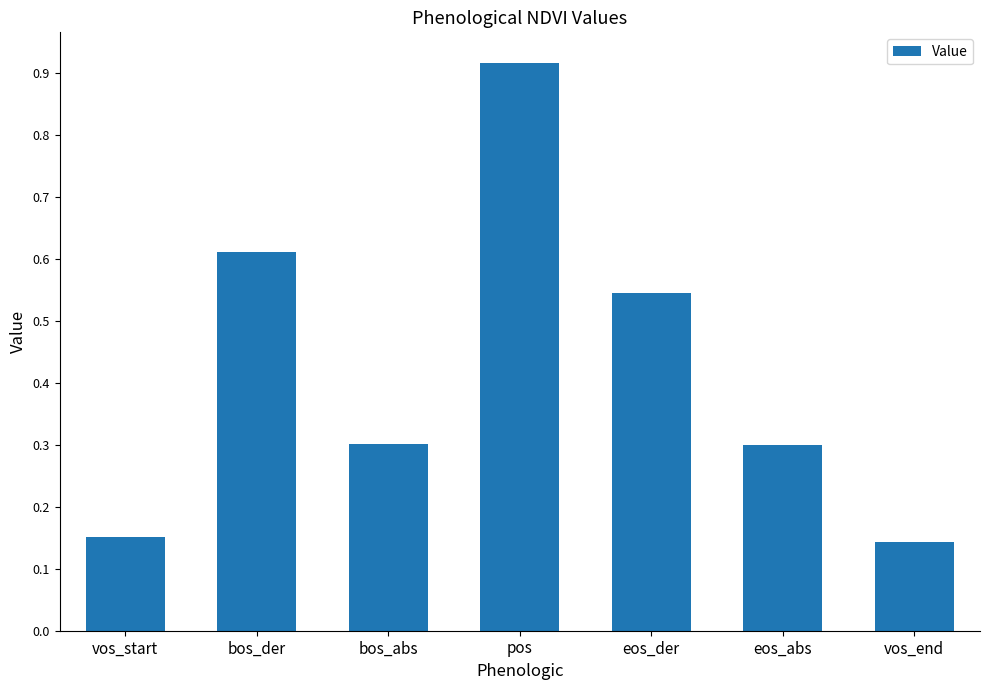

Which category has the highest value across all series?

pos